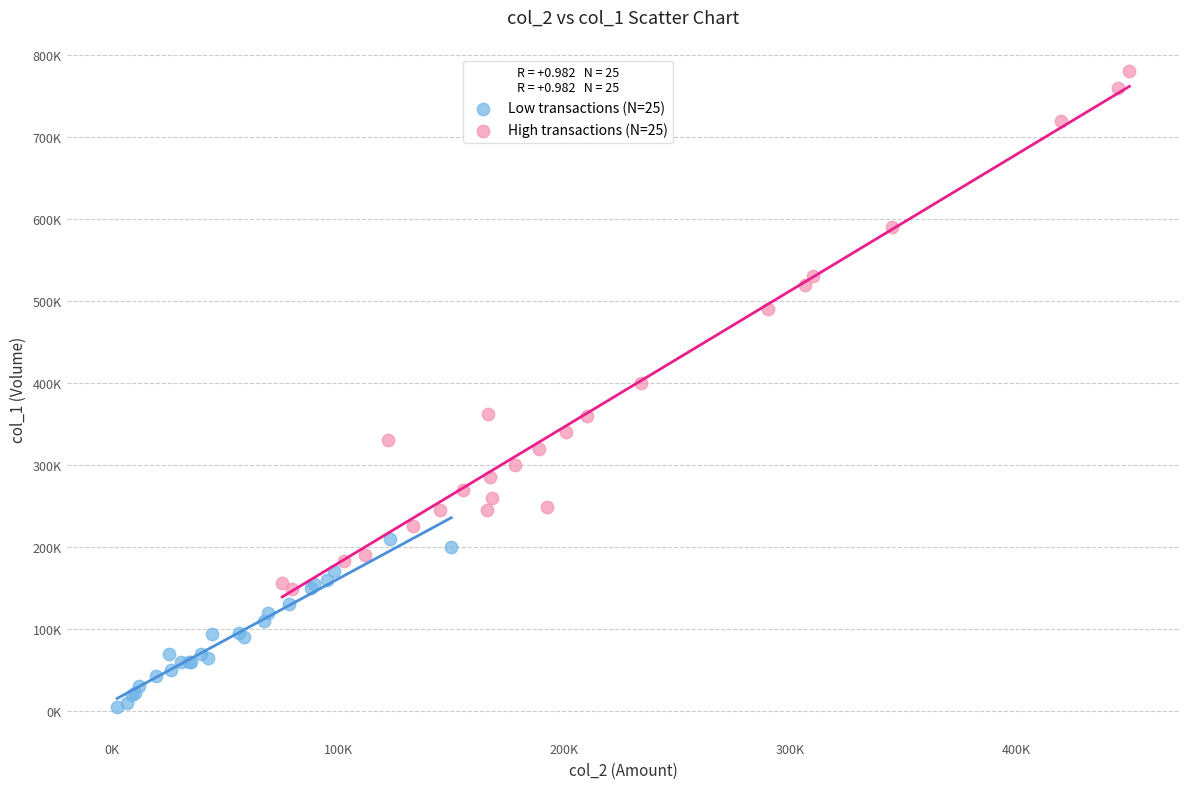

What are all the series names shown in the legend?

Low transactions (N=25), High transactions (N=25)